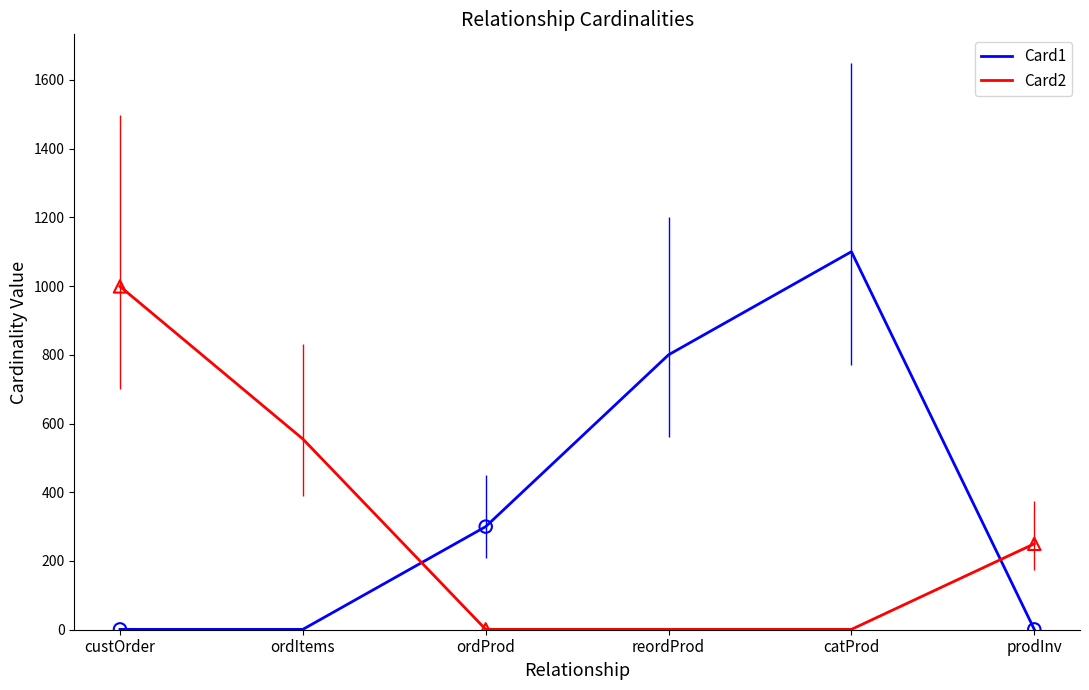

At which category is the sum across all series the highest?

catProd